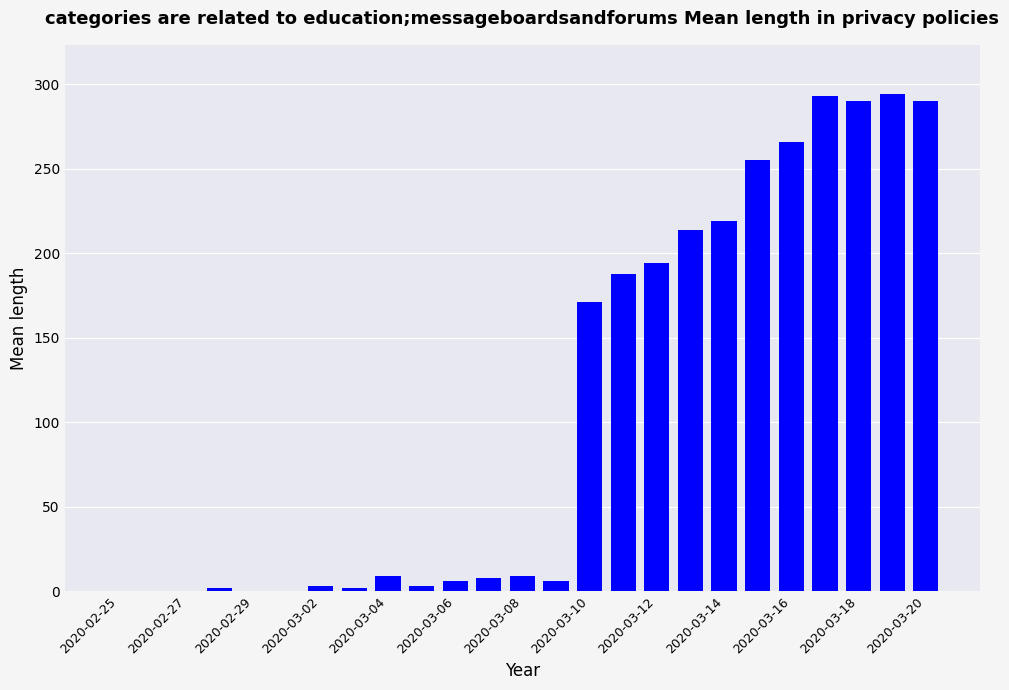

What is the sum of all values?

2722